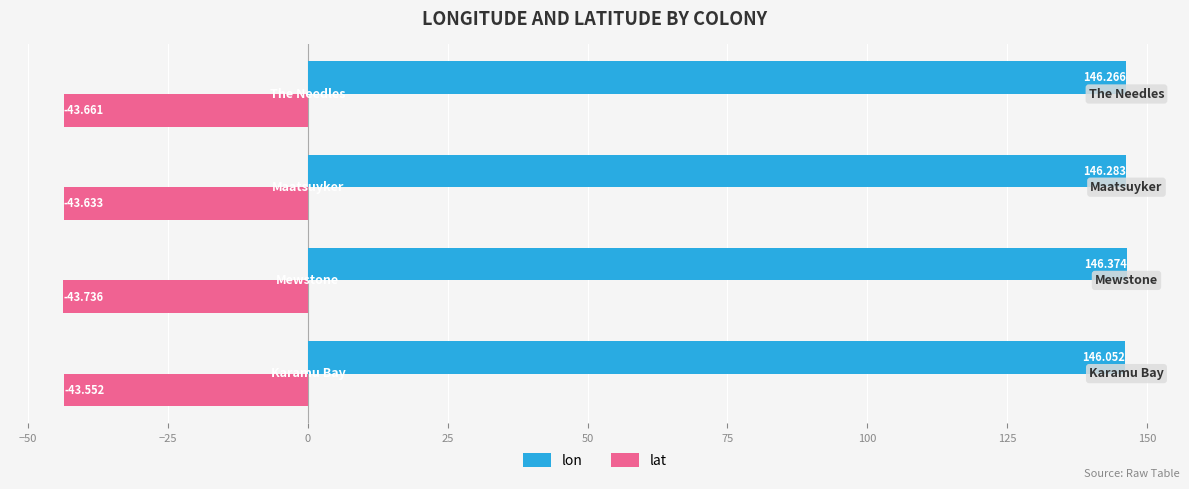

Which series has the widest spread of values?

lon